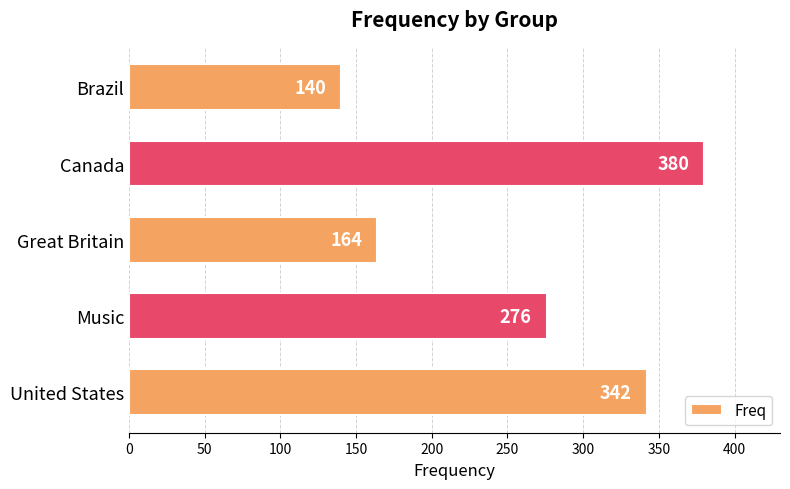

The value at Brazil is 40. True or false?

False